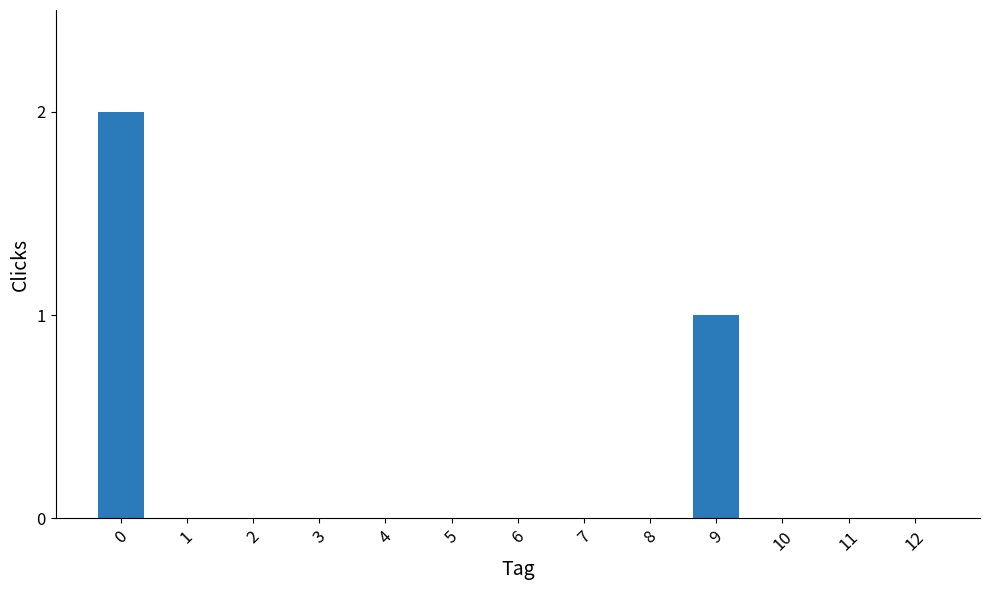

Reading right to left, transcribe all the data shown in this chart.

12=0	11=0	10=0	9=1	8=0	7=0	6=0	5=0	4=0	3=0	2=0	1=0	0=2